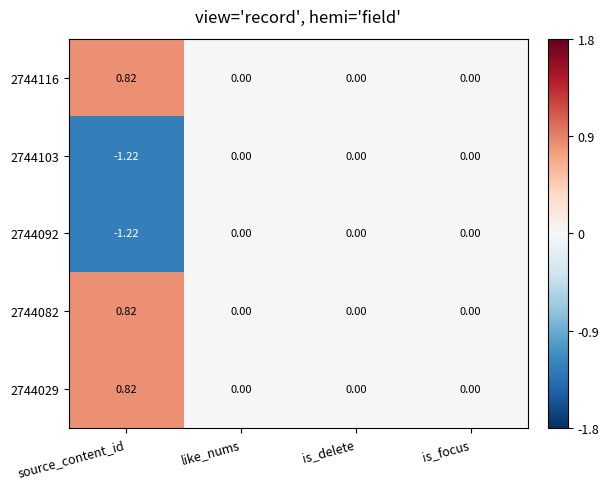

Which label corresponds to the smallest value in the chart?

source_content_id